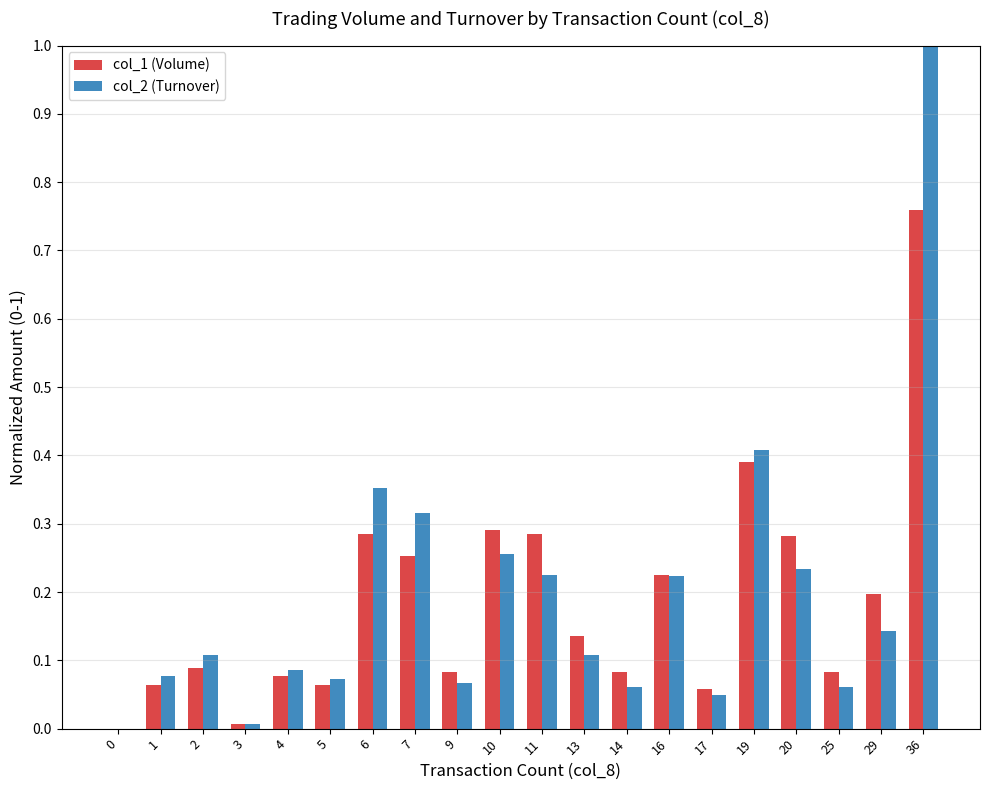

Is the value of col_2 (Turnover) at 6 greater than the value of col_1 (Volume) at 16?

Yes